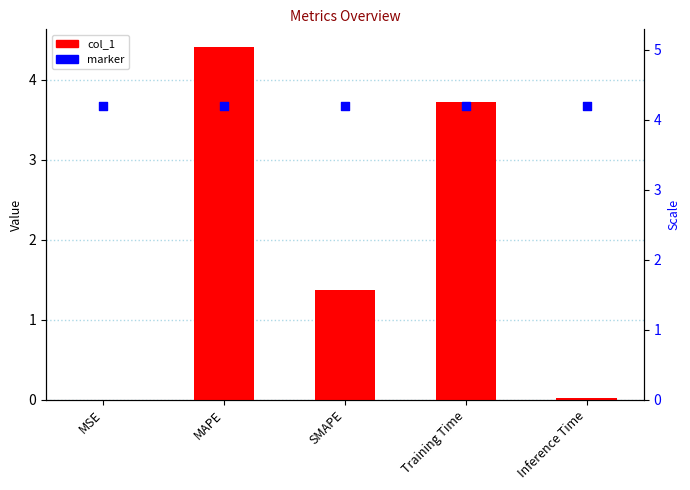

What is the total value across all series at MSE?

4.2